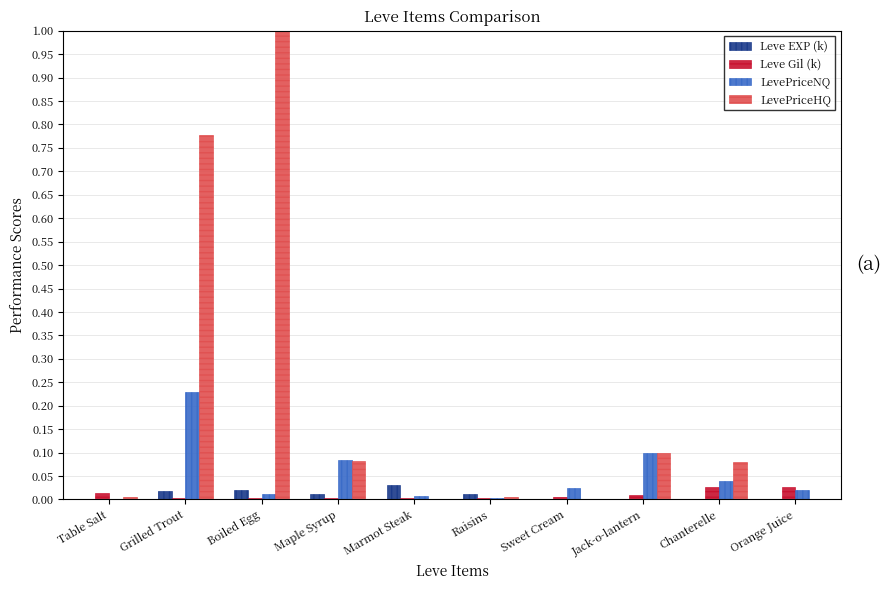

What is the sum of all LevePriceNQ values?

0.5